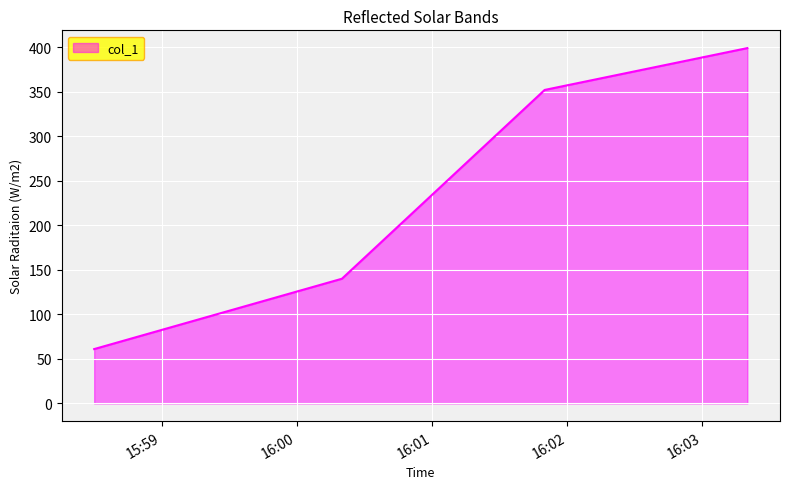

What is the sum of all values?

952